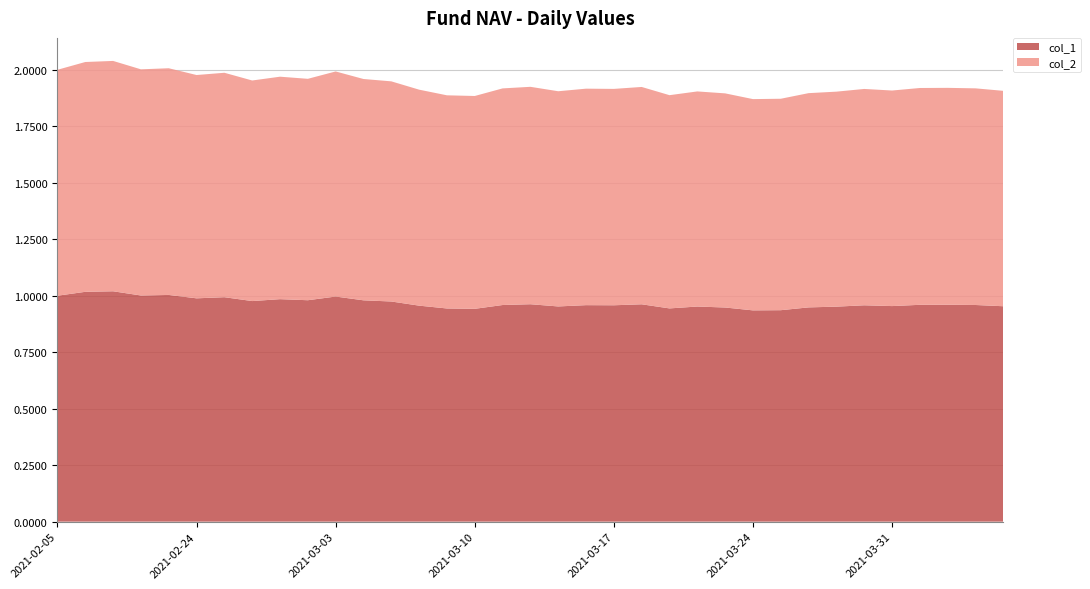

Reading left to right, transcribe all the data shown in this chart.

col_1: 1.0	1.0	1.0	1.0	1.0	1.0	1.0	1.0	1.0	1.0	1.0	1.0	1.0	1.0	0.9	0.9	1.0	1.0	1.0	1.0	1.0	1.0	0.9	1.0	0.9	0.9	0.9	0.9	1.0	1.0	1.0	1.0	1.0	1.0	1.0
col_2: 1.0	1.0	1.0	1.0	1.0	1.0	1.0	1.0	1.0	1.0	1.0	1.0	1.0	1.0	0.9	0.9	1.0	1.0	1.0	1.0	1.0	1.0	0.9	1.0	0.9	0.9	0.9	0.9	1.0	1.0	1.0	1.0	1.0	1.0	1.0